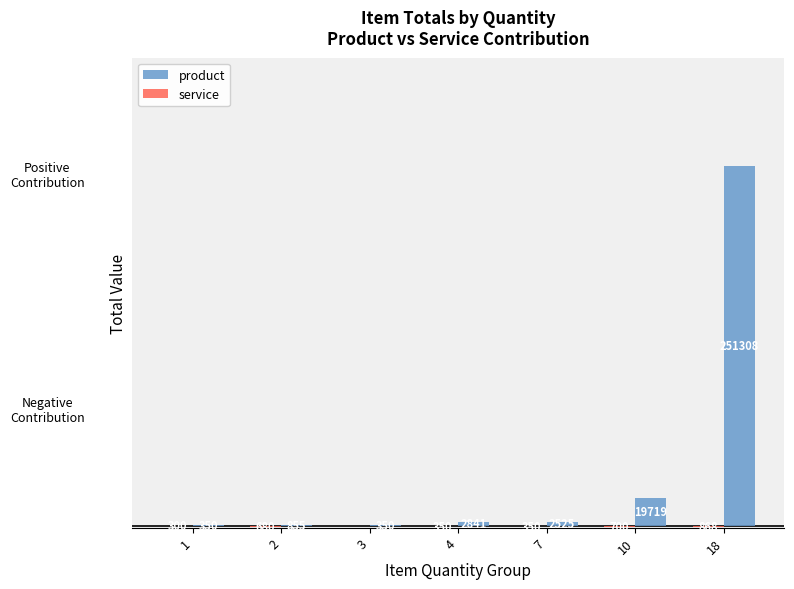

Which series has the largest total across all categories?

product